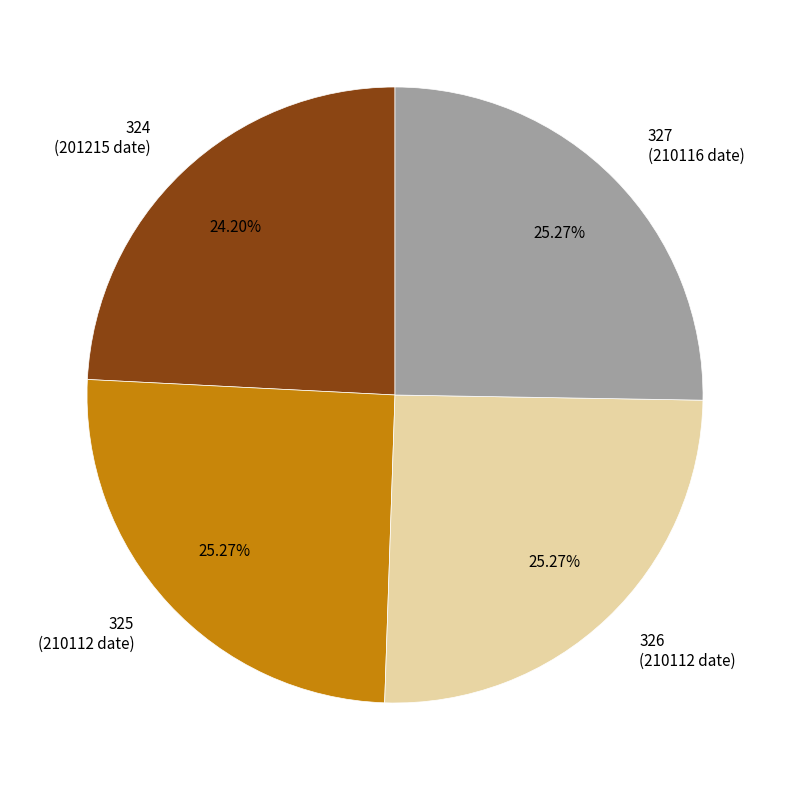

Between 324 (201215 date) and 325 (210112 date), which is larger?

325 (210112 date)